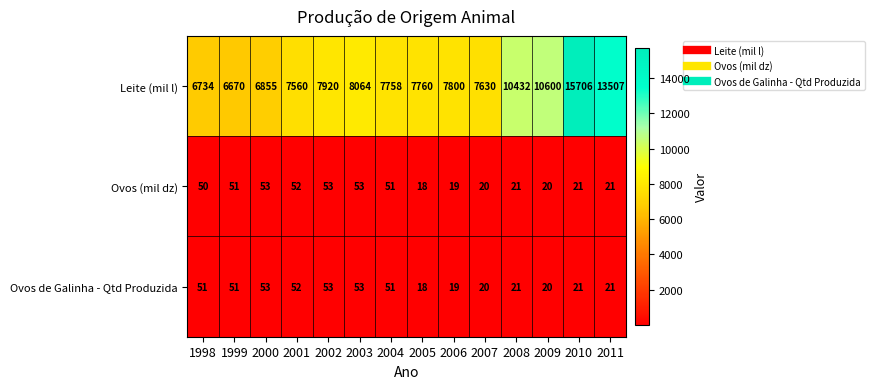

Is it true that Leite (mil l) equals 7760 at 2005?

True